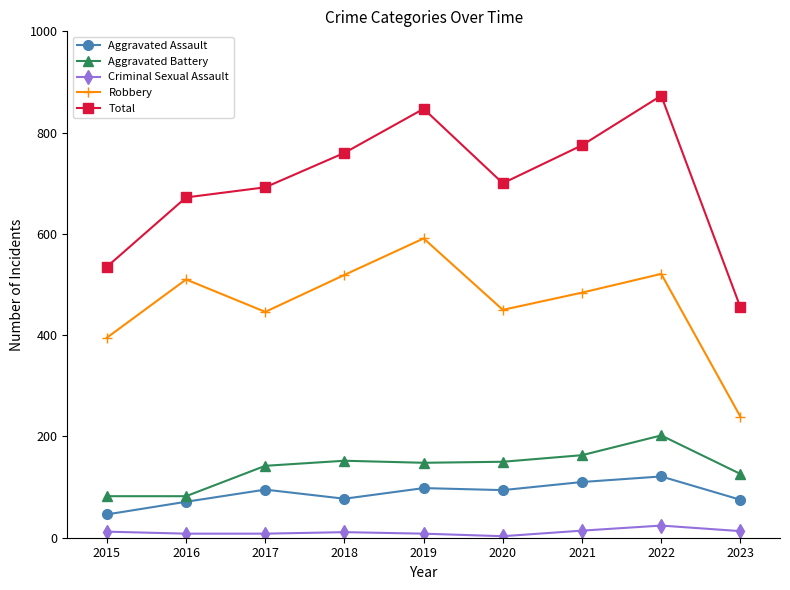

In Robbery, how many points are lower than both neighbors (excluding endpoints)?

2